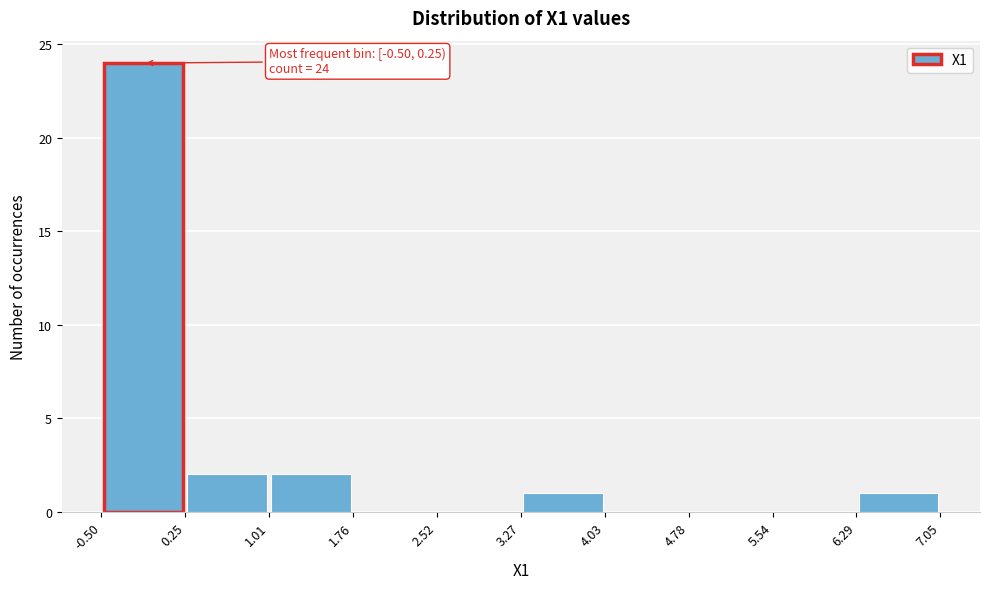

Over which range of the x-axis is the bar tallest?

-0.50 to 0.25